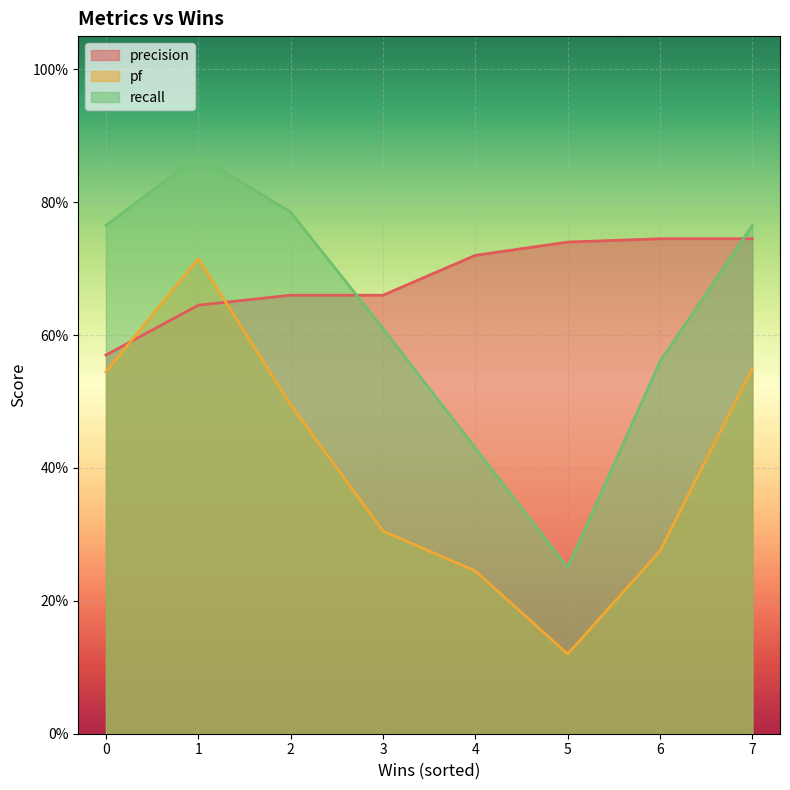

Count the number of data series in this chart.

3